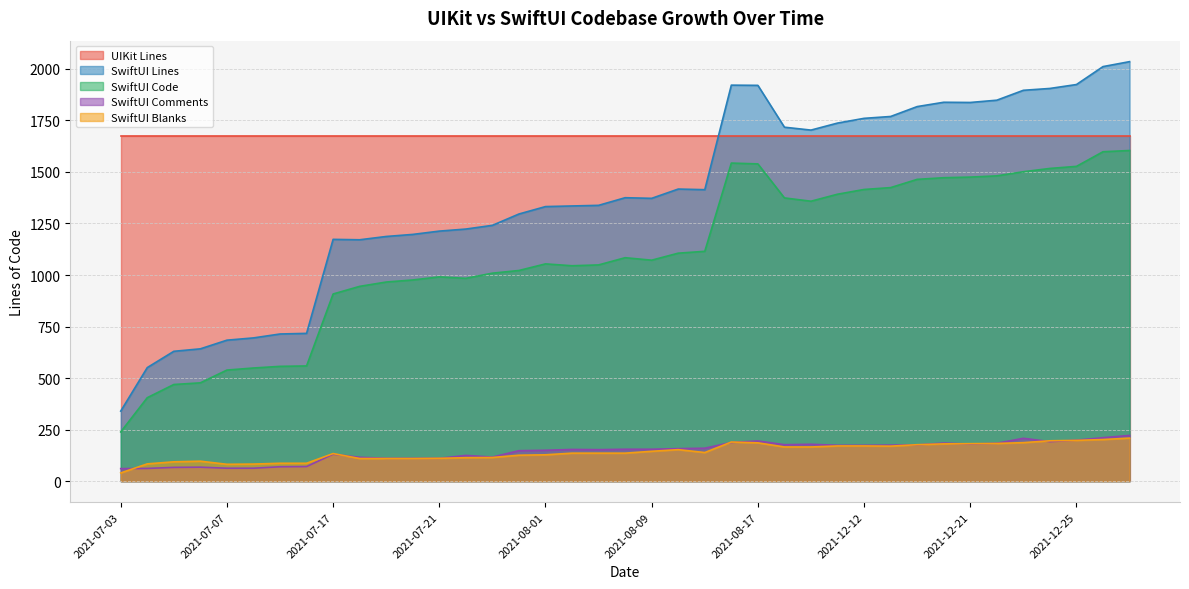

Which series has the largest total across all categories?

UIKit Lines